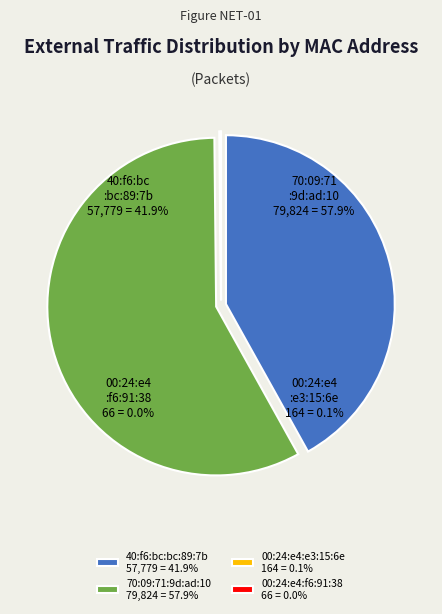

What percentage is the 40:f6:bc:bc:89:7b slice, to the nearest percent?

42%